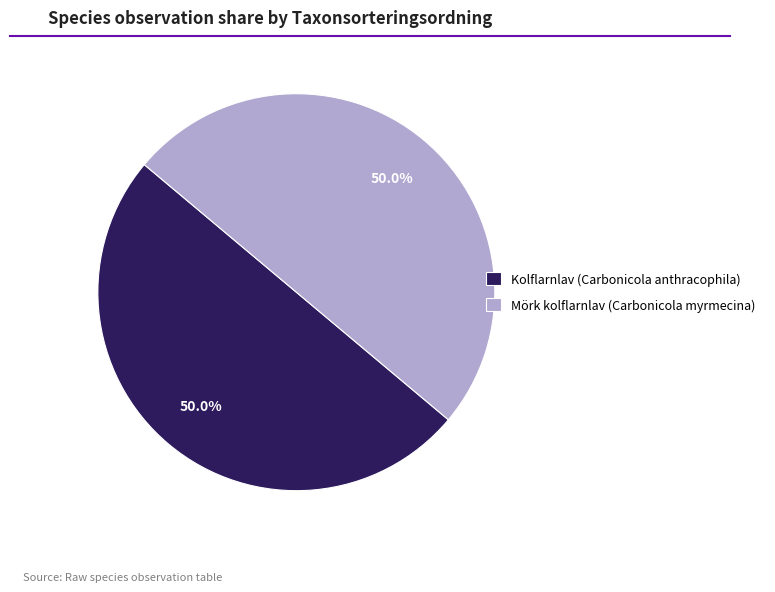

Is the sum of Mörk kolflarnlav (Carbonicola myrmecina) and Kolflarnlav (Carbonicola anthracophila) greater than half?

Yes